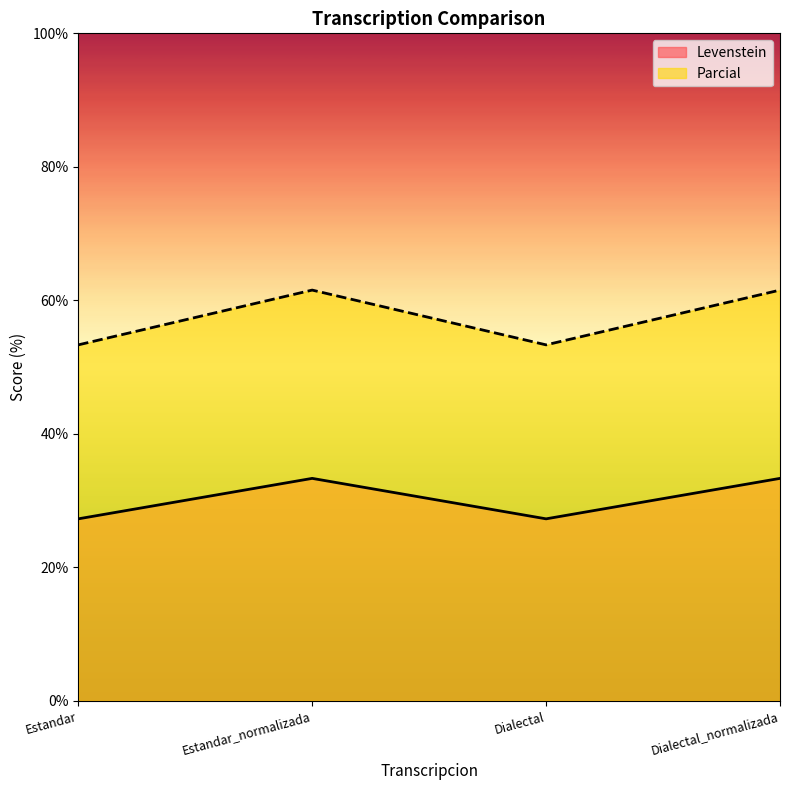

Which has a higher value, Dialectal_normalizada or Dialectal?

Dialectal_normalizada